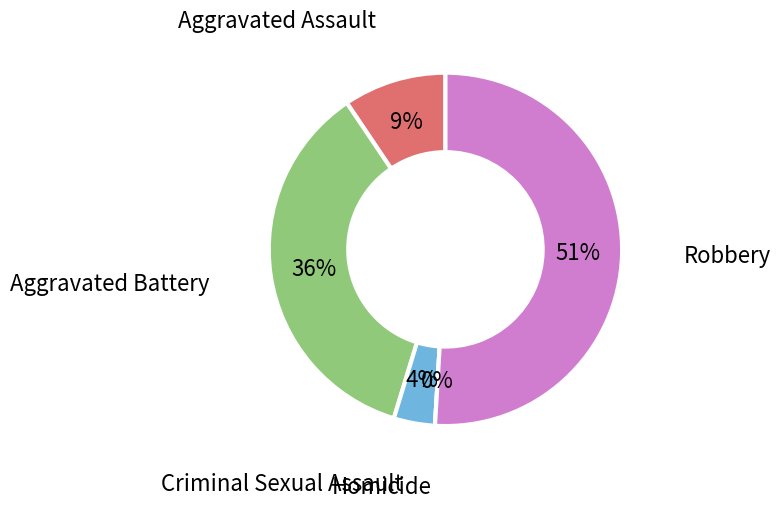

What is the change in value from Aggravated Assault to Aggravated Battery?

+14